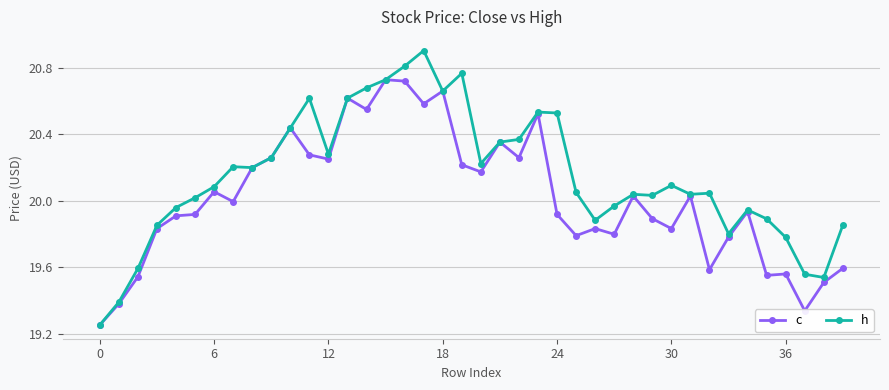

Which series has the widest spread of values?

h